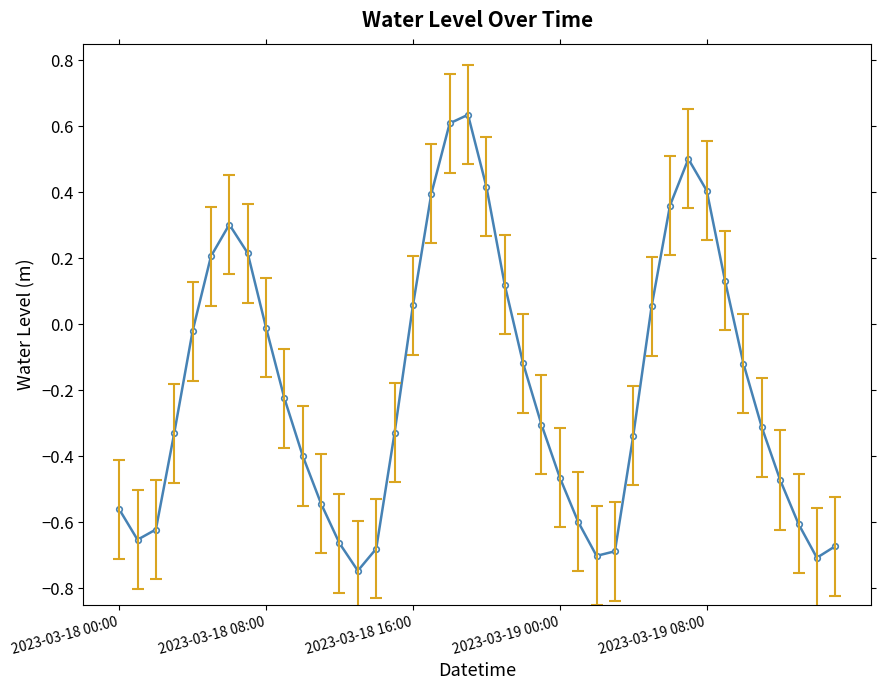

How many points are lower than both their immediate neighbors (excluding endpoints)?

4